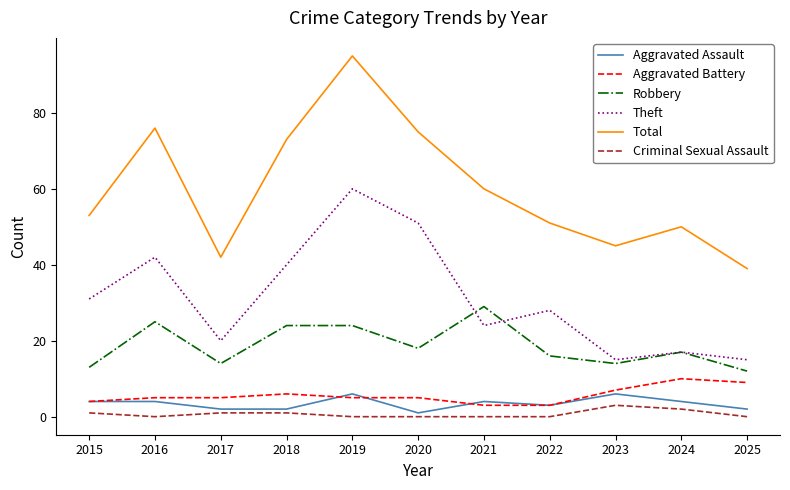

How many distinct data groups are displayed?

6